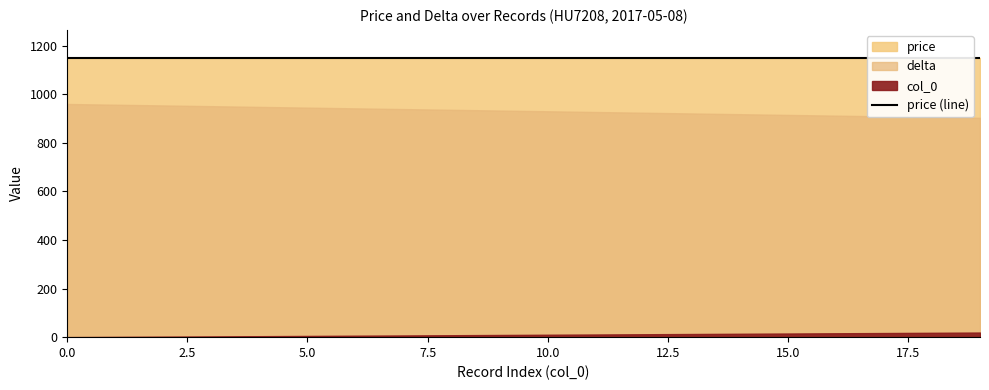

At which label does col_0 reach its peak?

19